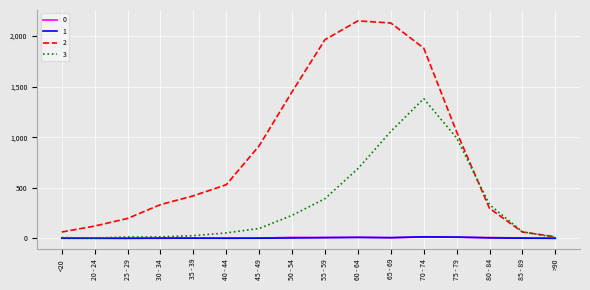

Is the value of 3 at 65 - 69 greater than the value of 0 at 20 - 24?

Yes